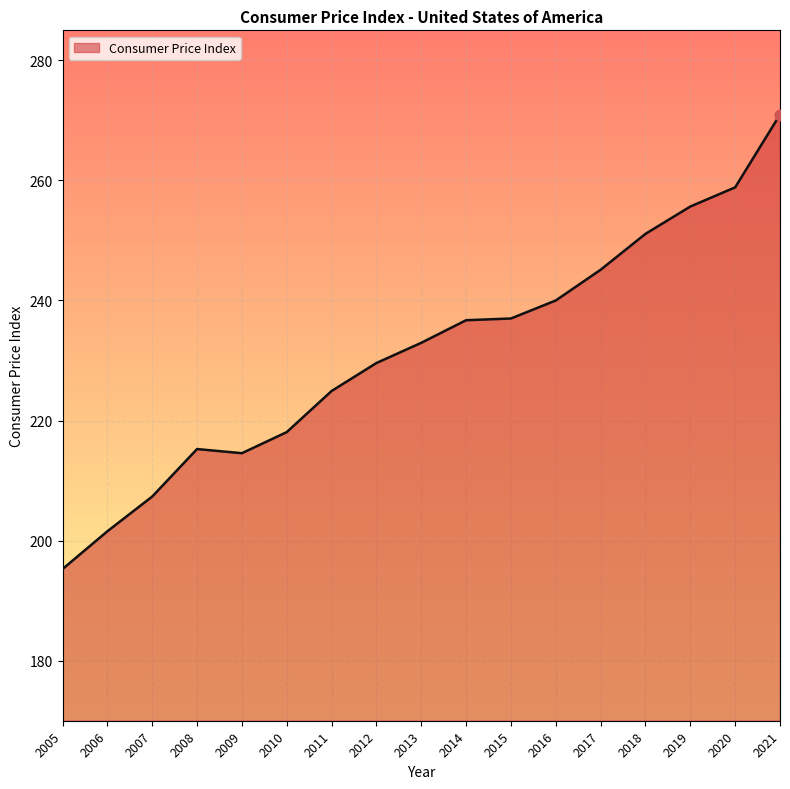

What is the change in value from 2011 to 2014?

+11.8